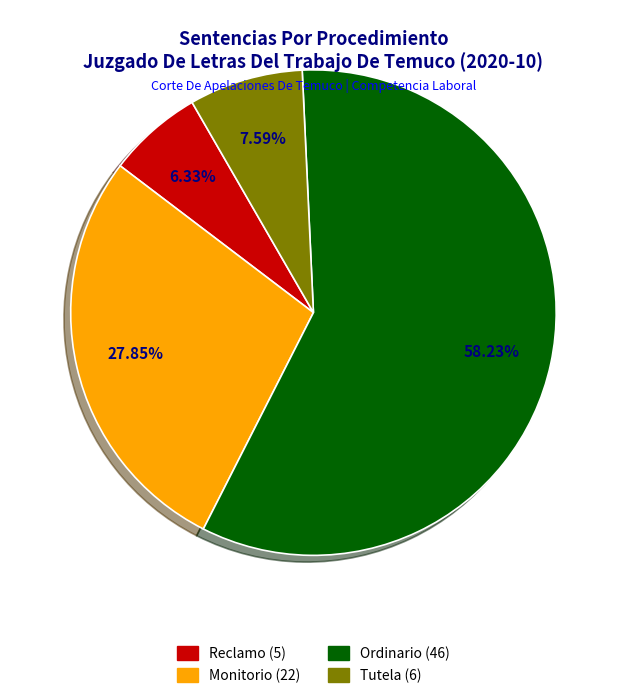

Which has a higher value, Ordinario or Tutela?

Ordinario